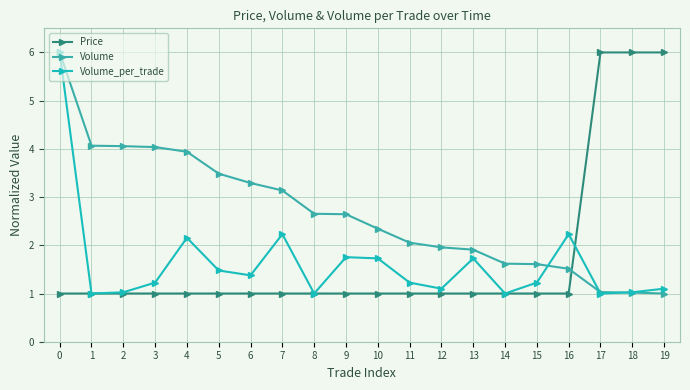

What is the value of the Price point at the 8th from the left?

1.0